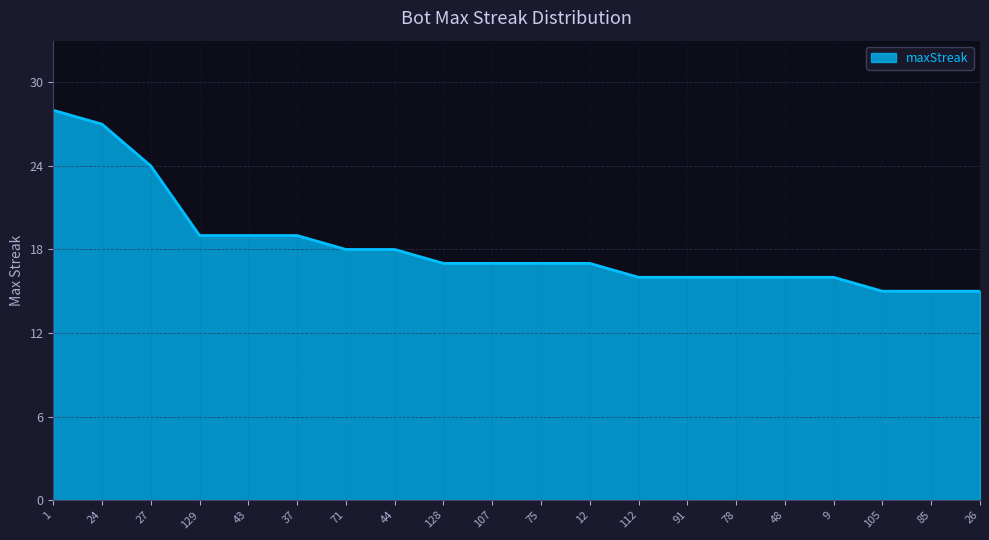

The value at 37 is 19. True or false?

True